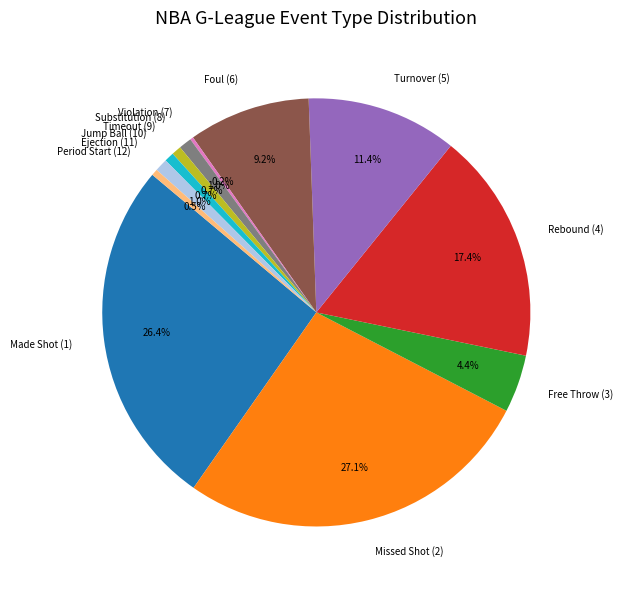

Which has a higher value, Missed Shot (2) or Made Shot (1)?

Missed Shot (2)